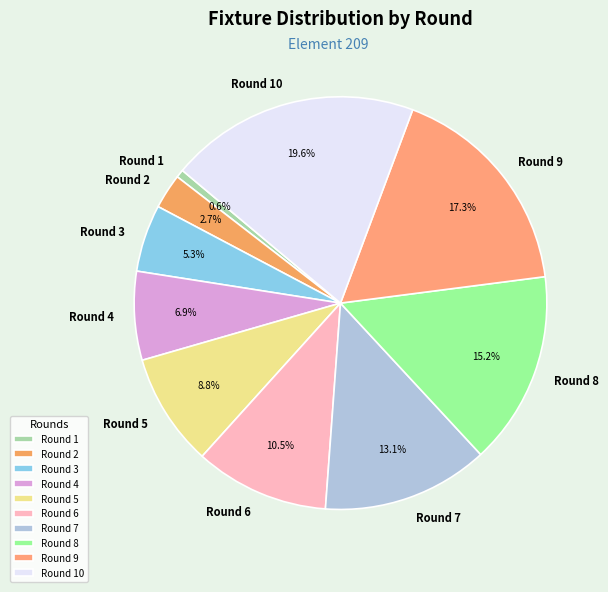

Count the number of slices in the pie.

10